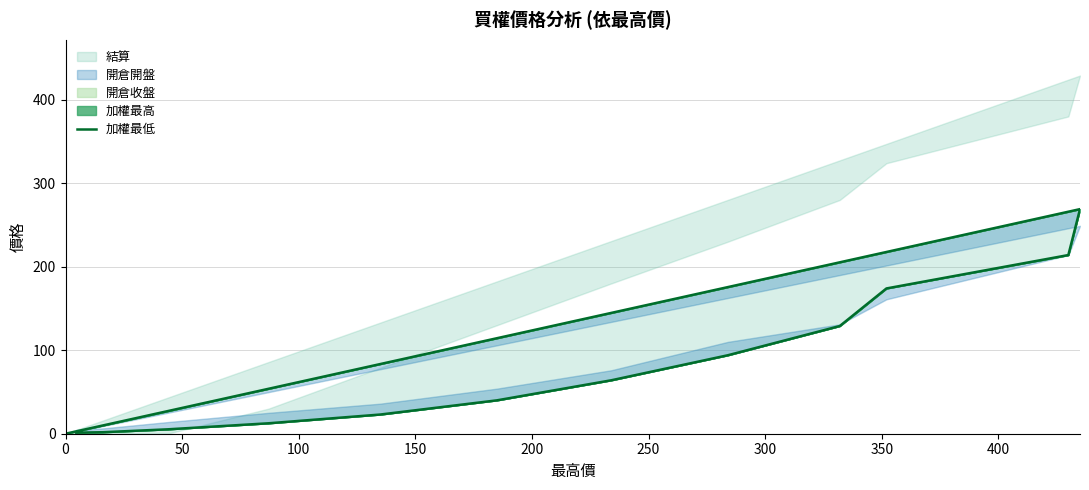

At which label is the value closest to 134?

200